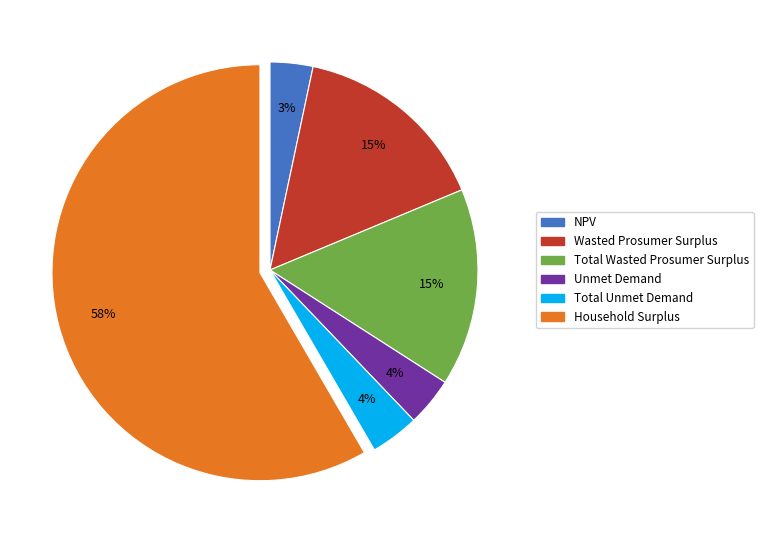

True or false: Household Surplus accounts for 65% of the total.

False